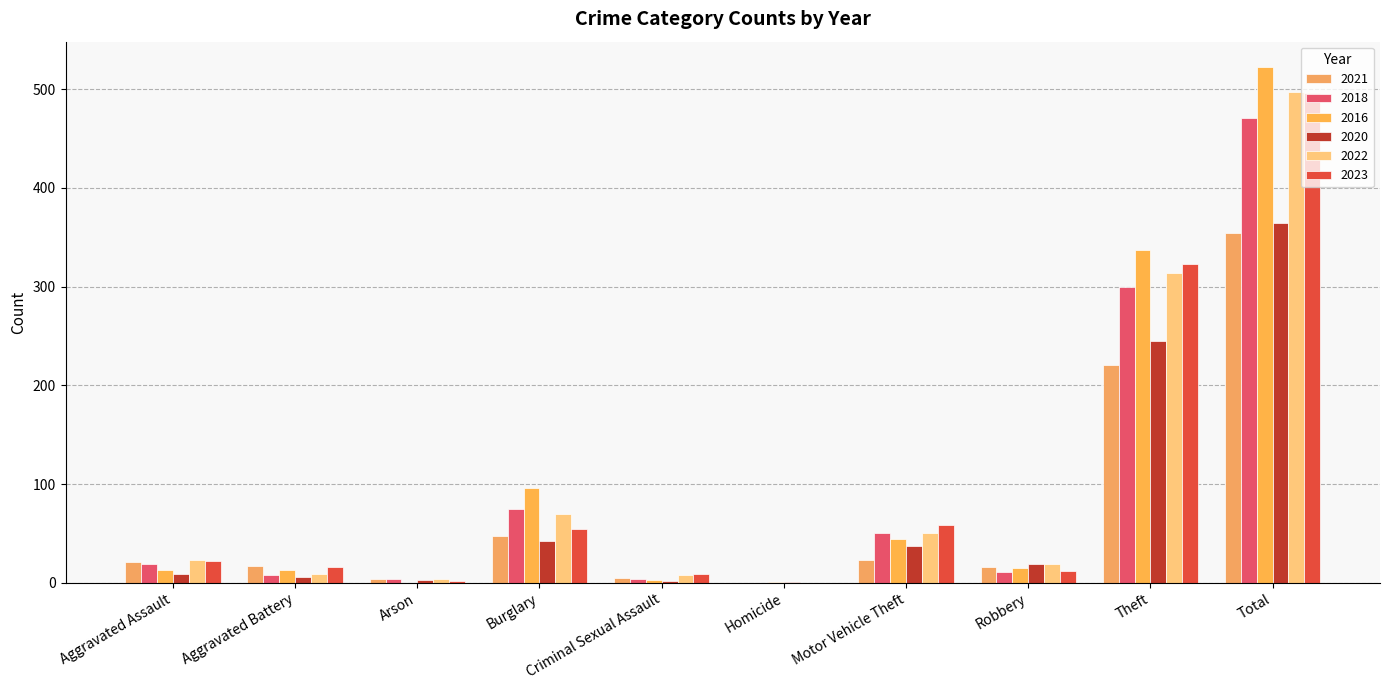

Which series has the largest range (max minus min)?

2016